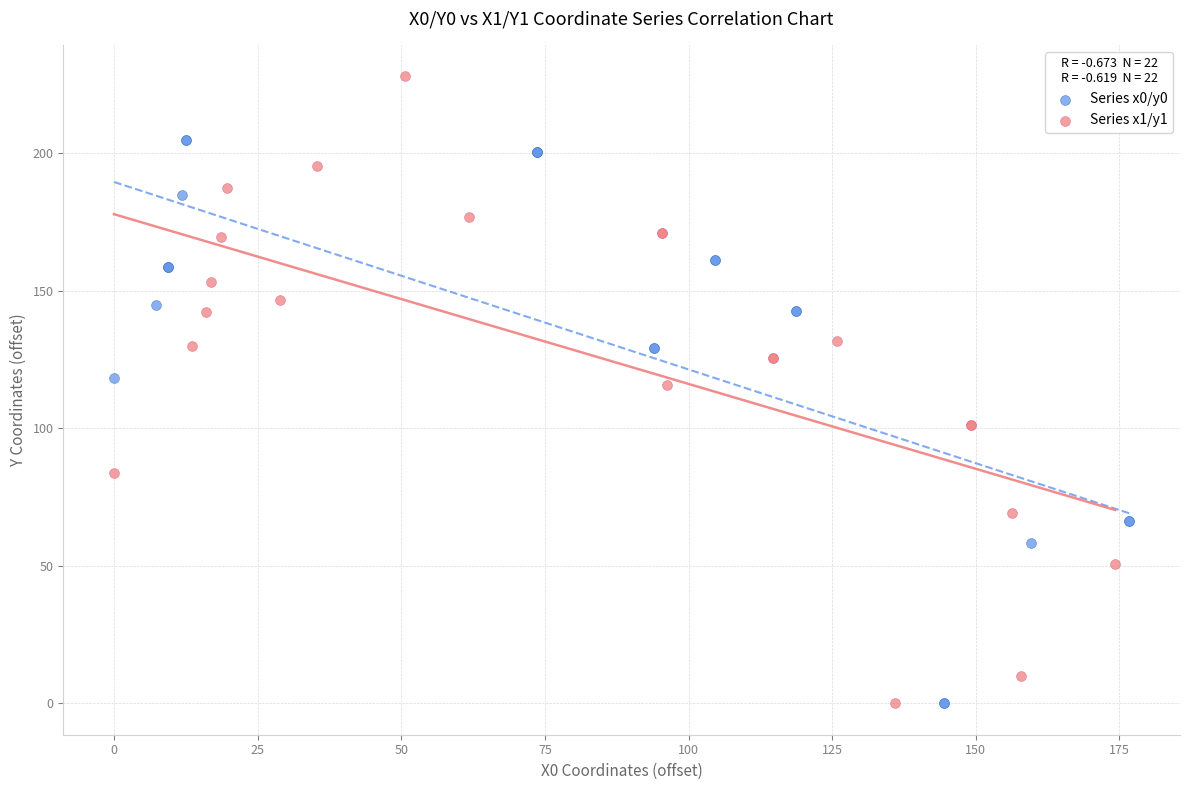

Which series reaches the maximum Y coordinate?

Series x1/y1